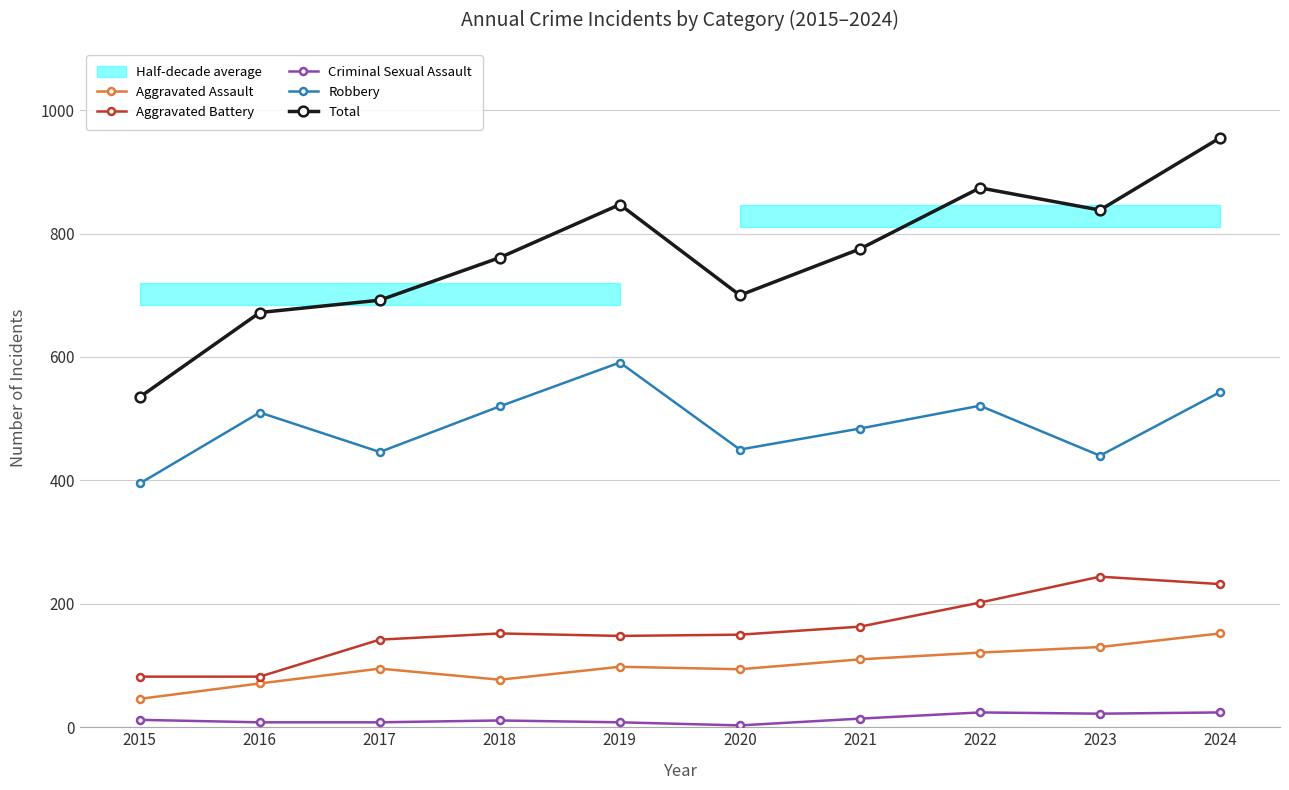

Between 2017 and 2023, which series saw the biggest shift?

Total